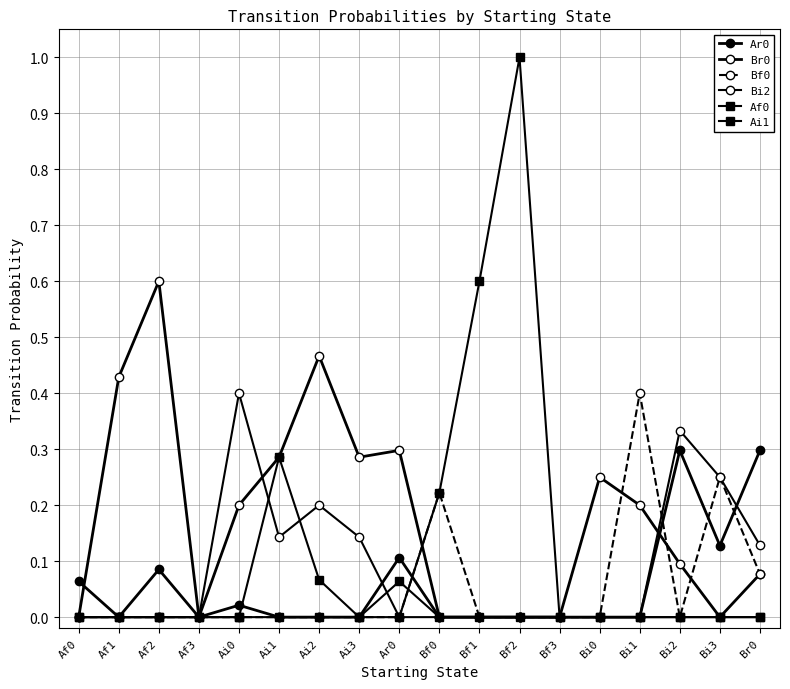

Between which two adjacent categories do Ai1 and Br0 first intersect?

Ar0 and Bf0